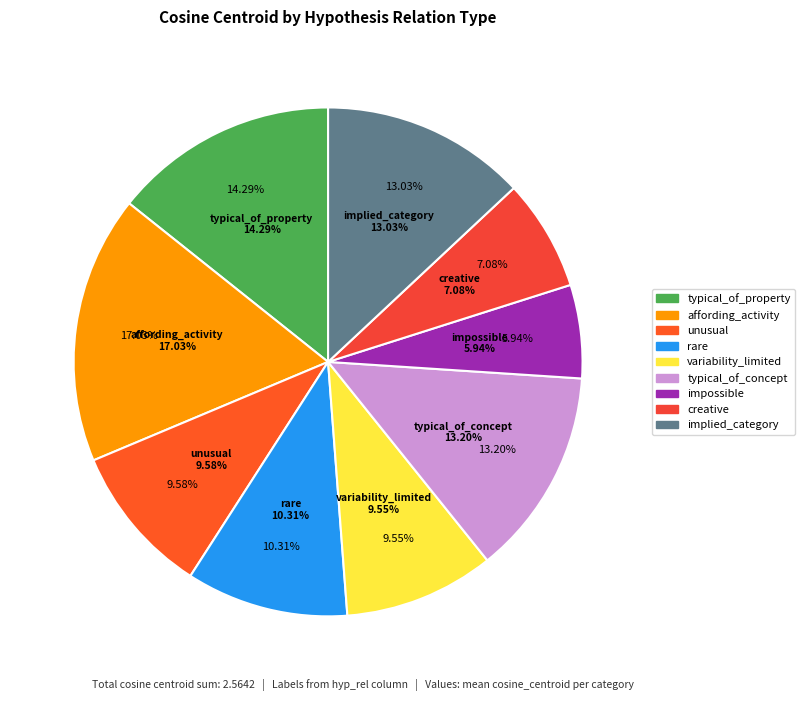

True or false: unusual accounts for 10% of the total.

True